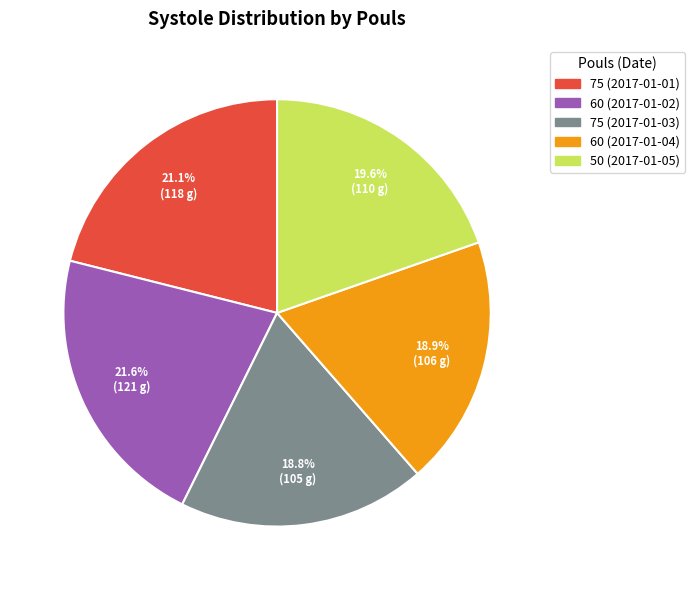

What is the largest slice in the pie chart?

60 (2017-01-02)